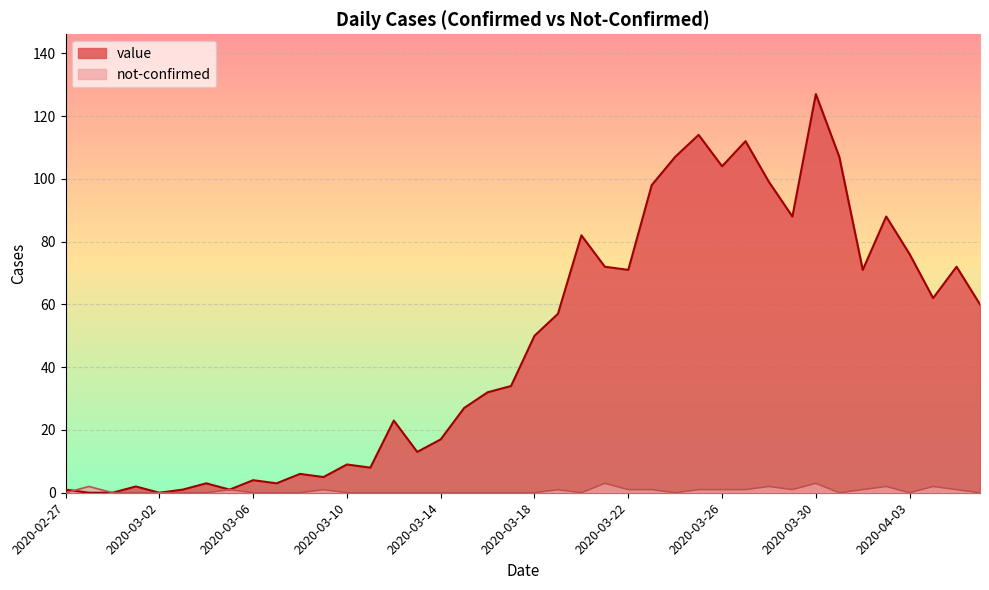

What is the difference between the maximum and minimum values in the not-confirmed series?

3